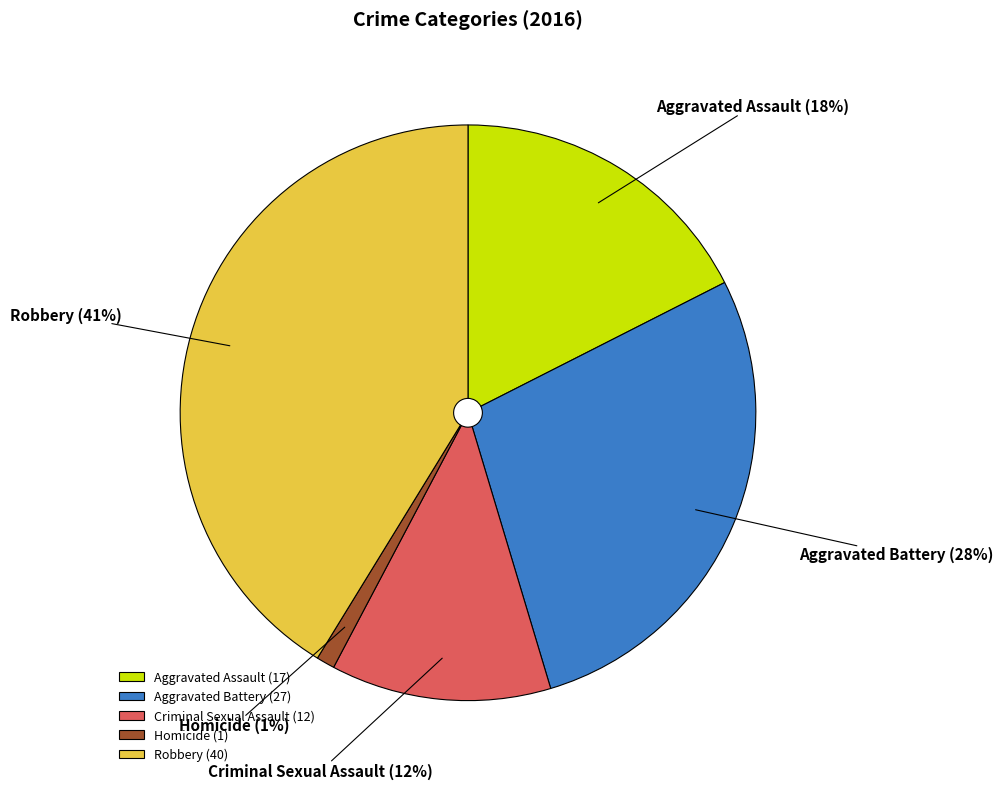

Is there any slice that represents more than half of the pie?

No